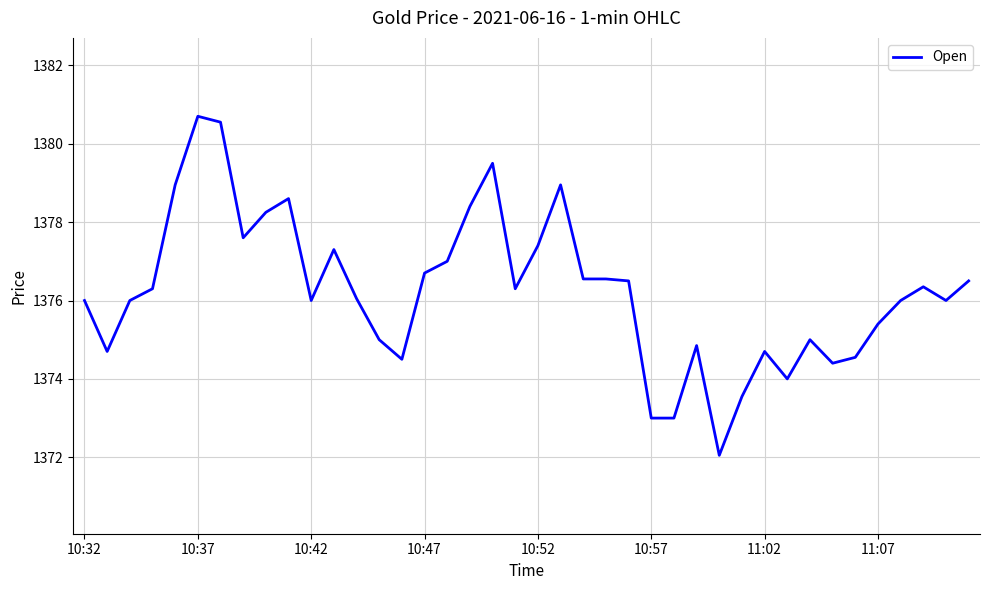

What is the greatest value displayed?

1380.7